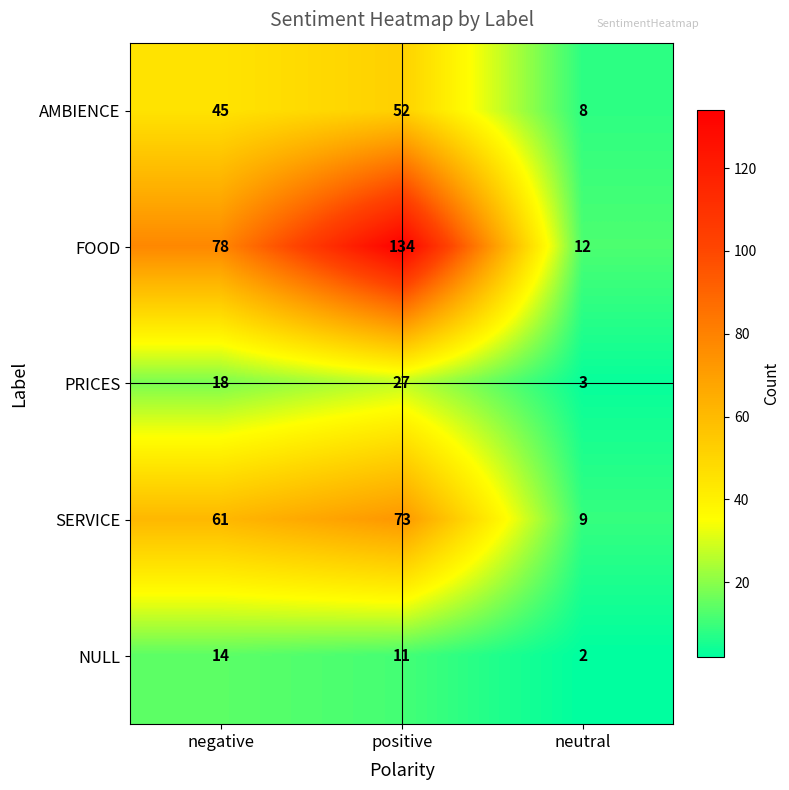

True or false: NULL has a value of 2 at neutral.

True